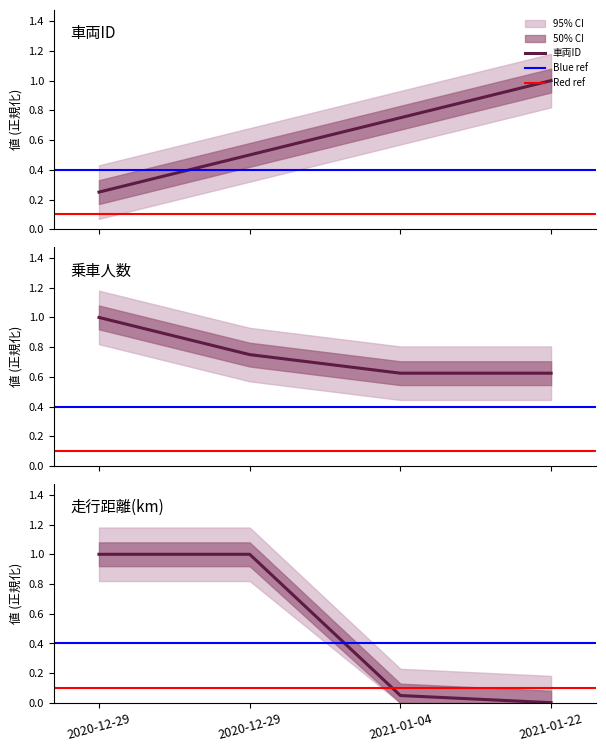

True or false: 走行距離(km) has more than 0 points higher than both neighbors.

False